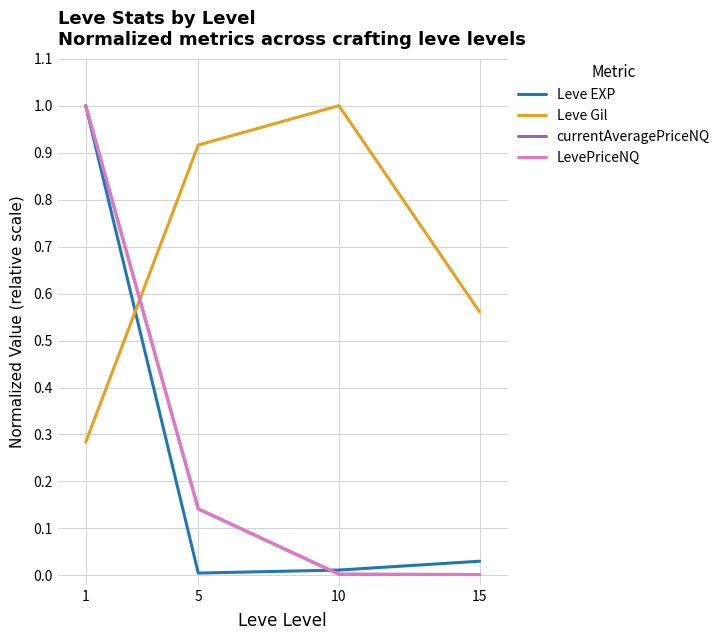

True or false: Leve EXP has a value of 0.0 at 5.

True